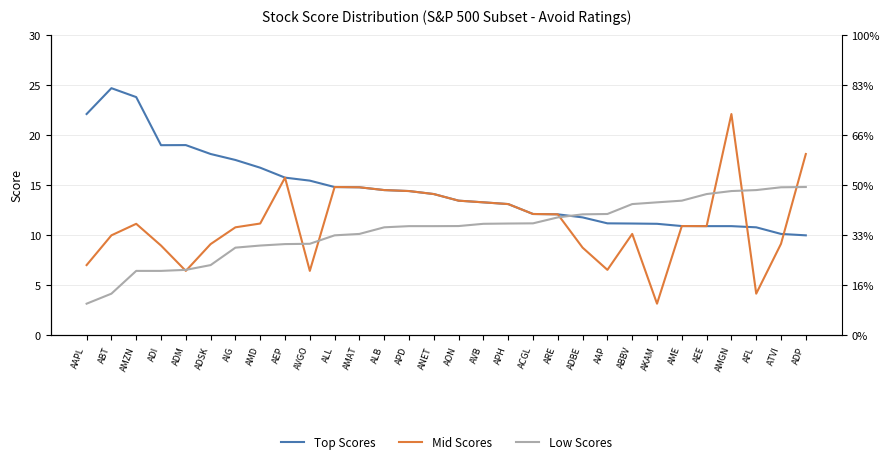

What is the difference between the maximum and minimum values in the Top Scores series?

14.7